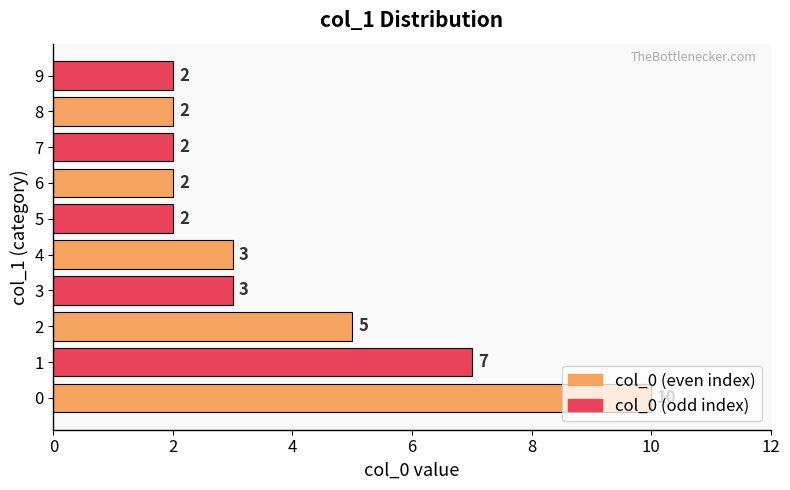

What is the change in value from 0 to 6?

-8